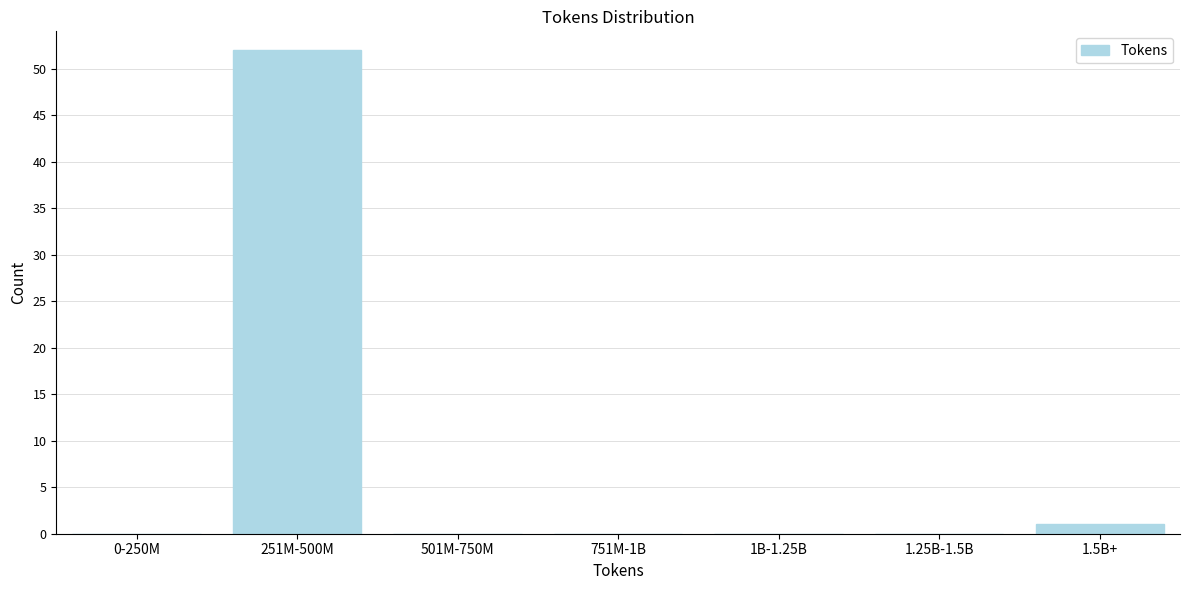

Reading left to right, transcribe all the data shown in this chart.

0-250M=0	251M-500M=52	501M-750M=0	751M-1B=0	1B-1.25B=0	1.25B-1.5B=0	1.5B+=1